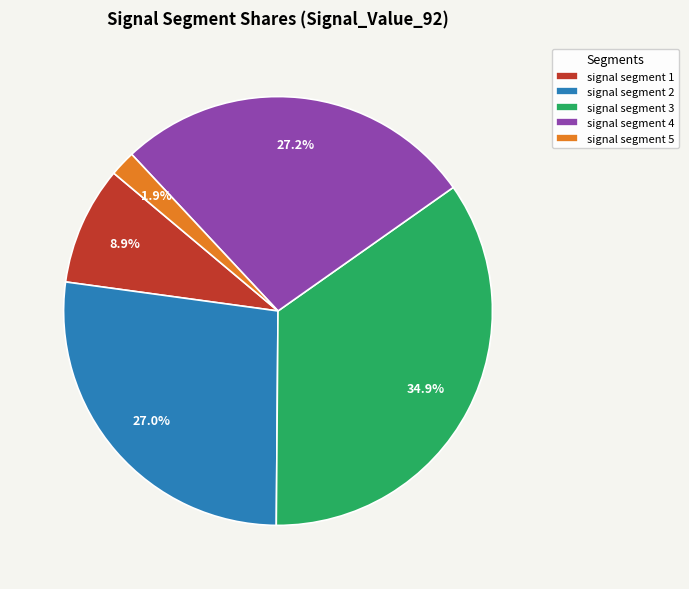

What is the smallest slice in the pie chart?

signal segment 5